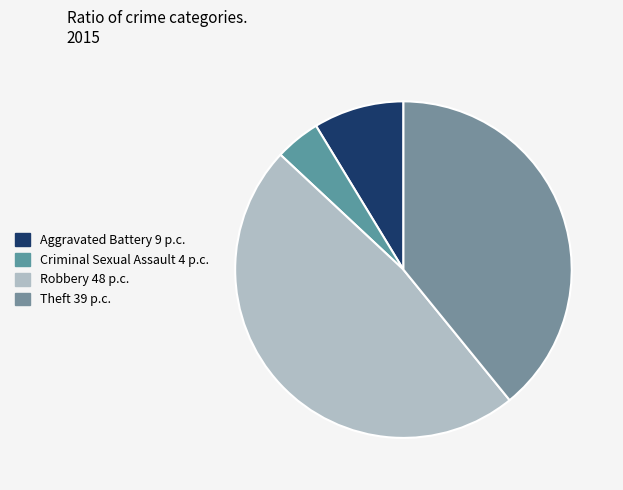

Rank the categories by value from highest to lowest.

Robbery, Theft, Aggravated Battery, Criminal Sexual Assault